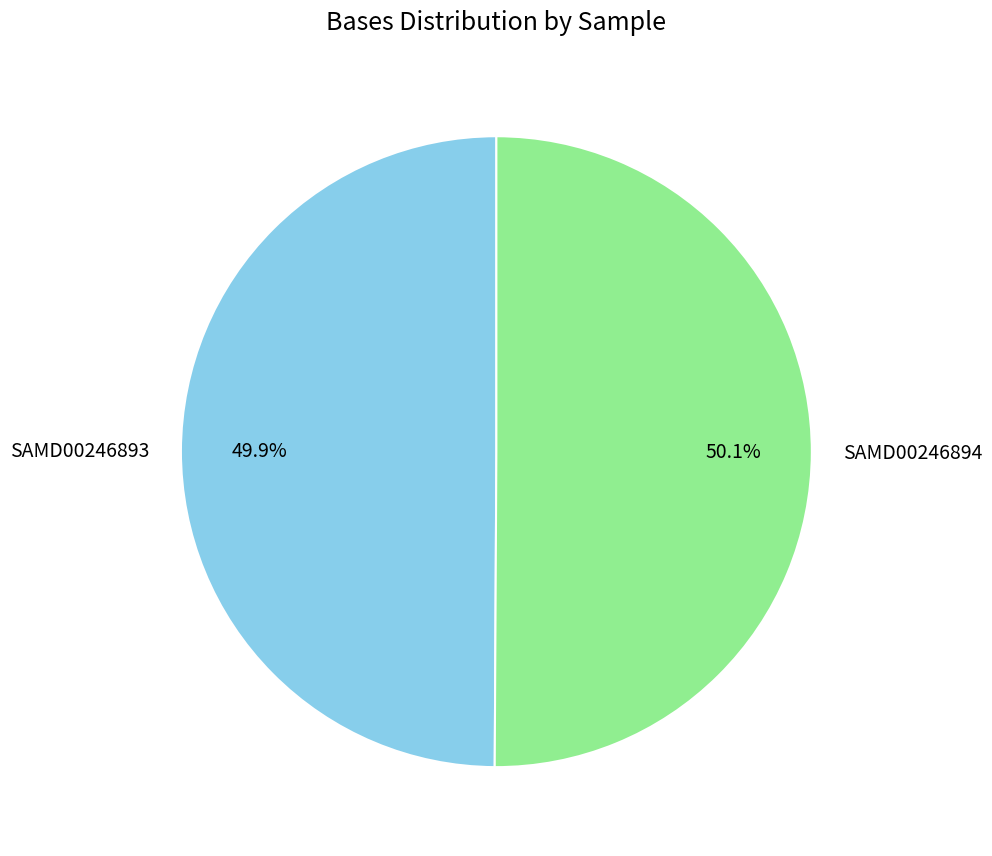

Is there a majority slice in this chart?

Yes